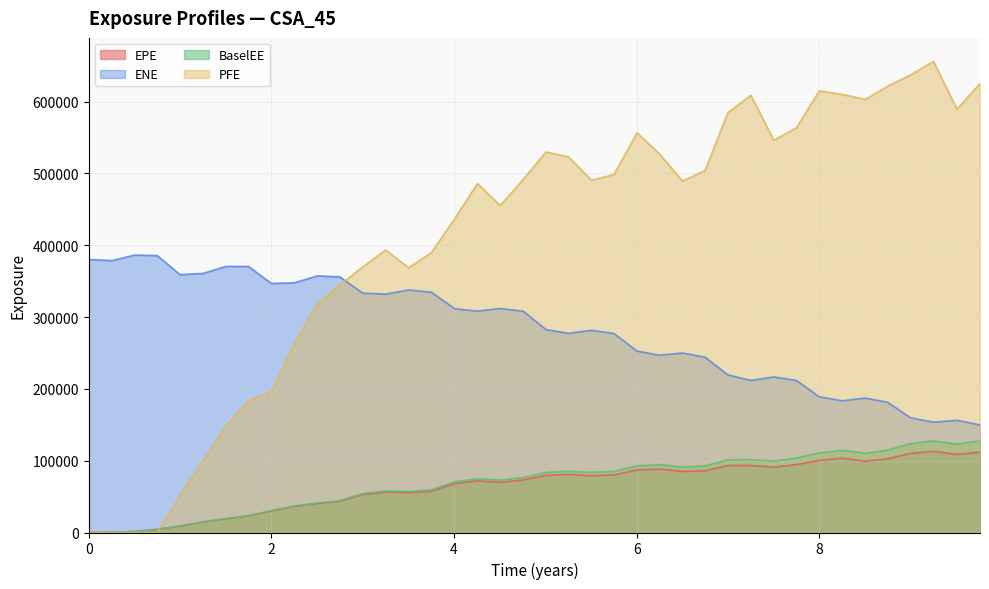

Which series has the largest range (max minus min)?

PFE